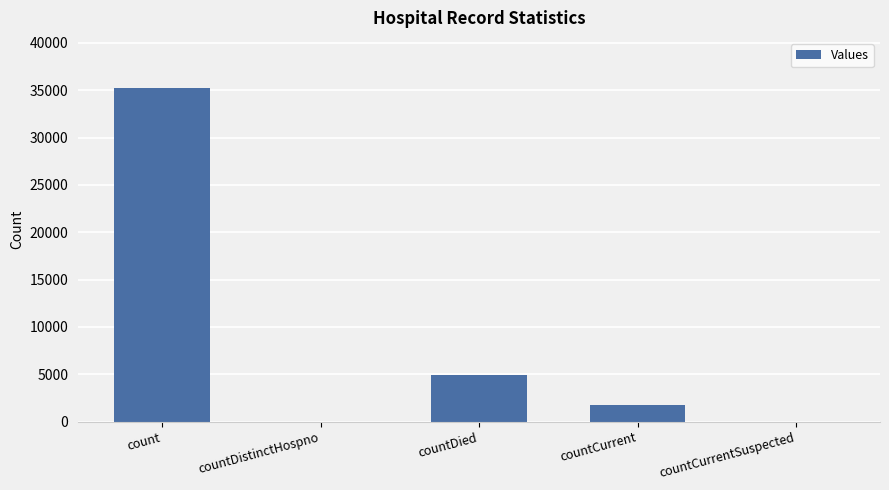

What is the change in value from count to countDistinctHospno?

-35236